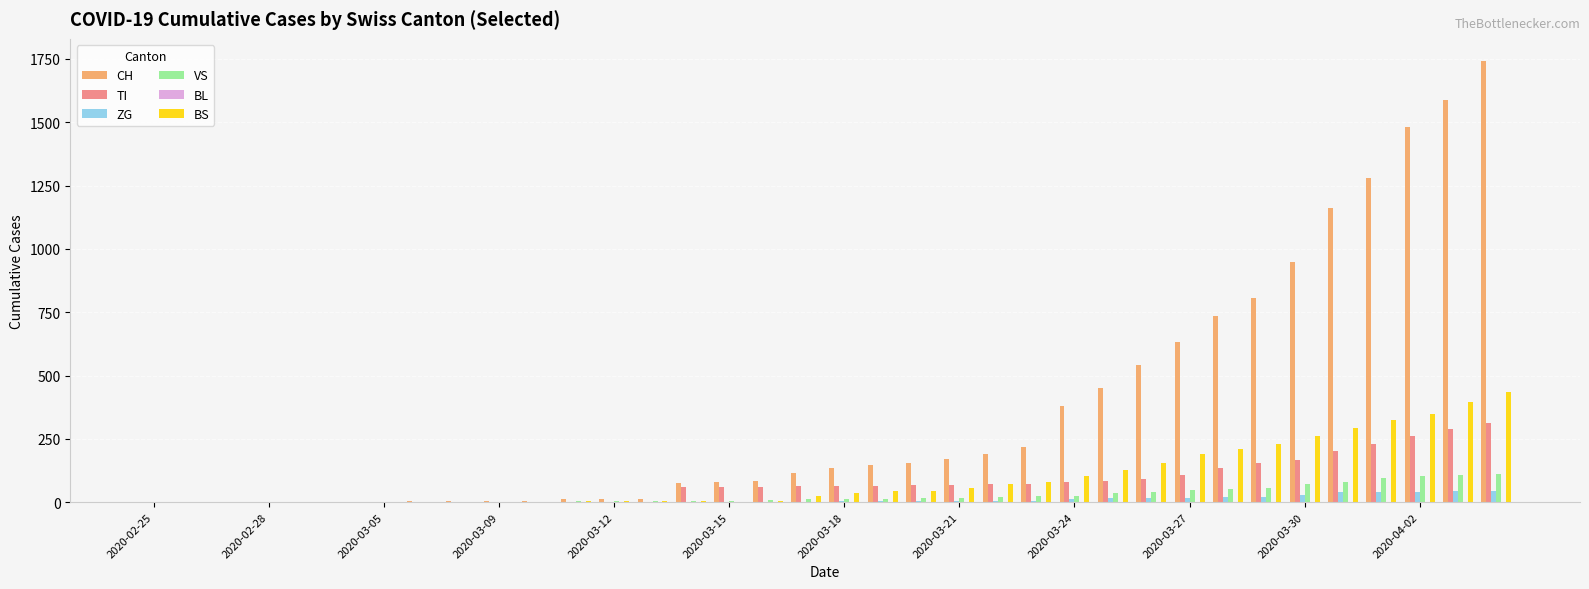

What is the sum of all ZG values?

378